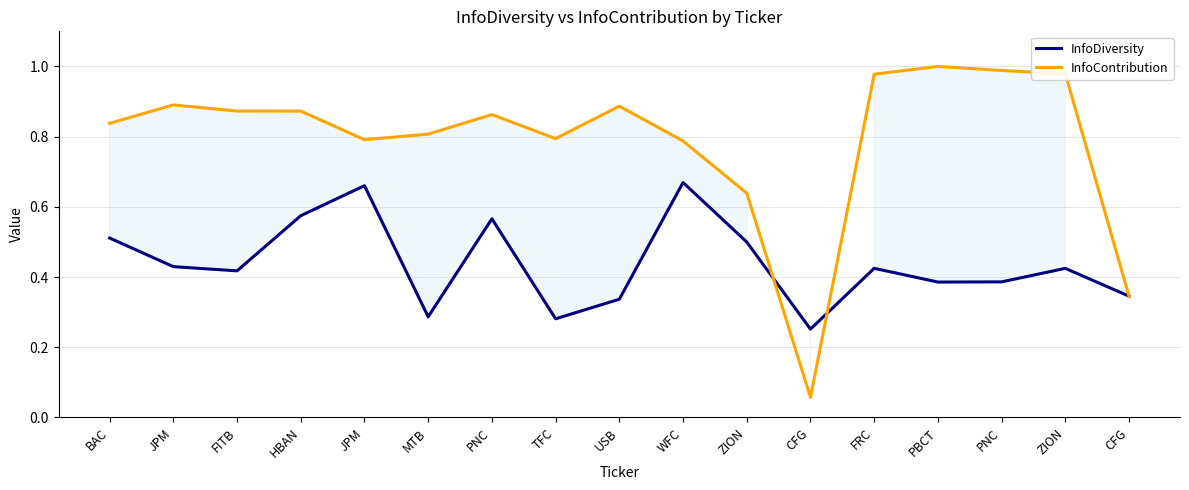

Which series has the largest range (max minus min)?

InfoContribution